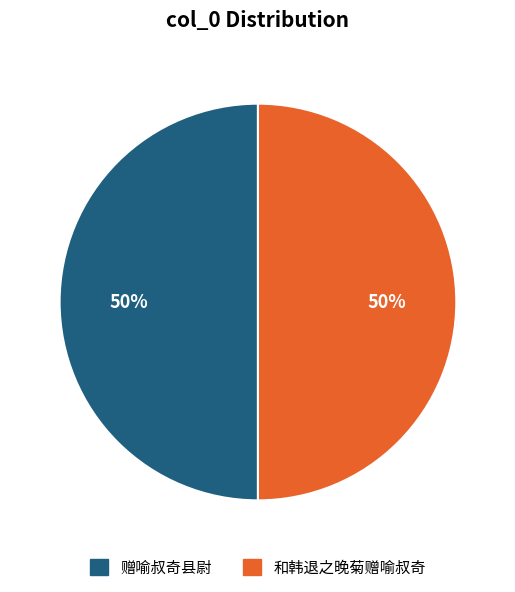

What percentage is the 赠喻叔奇县尉 slice, to the nearest percent?

50%